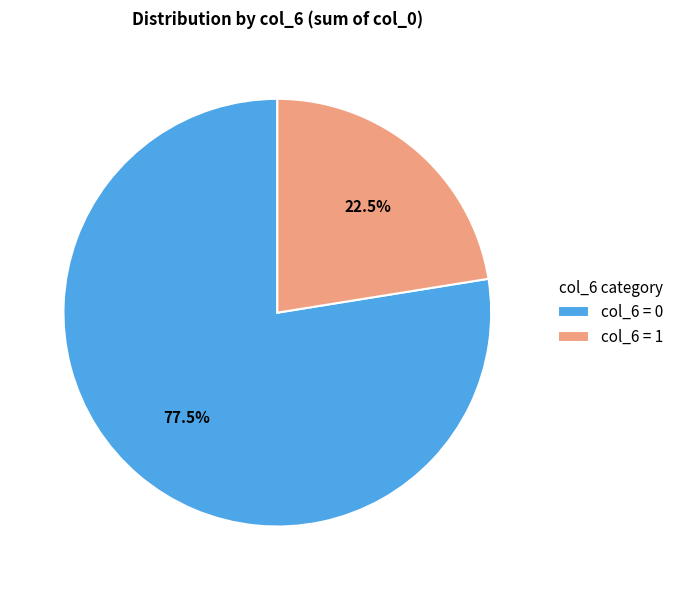

What portion of the pie excludes col_6 = 0?

22.5%